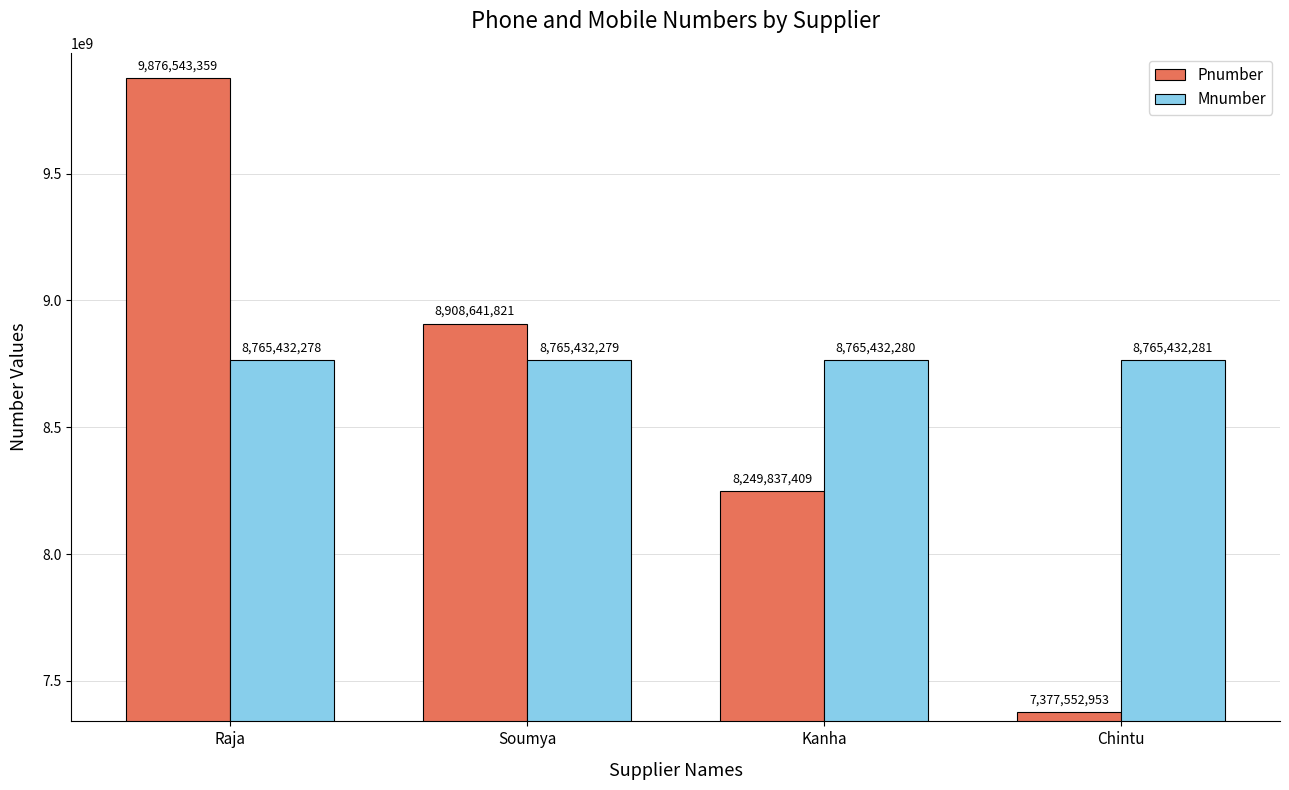

What is the total value across all series at Kanha?

17015269689